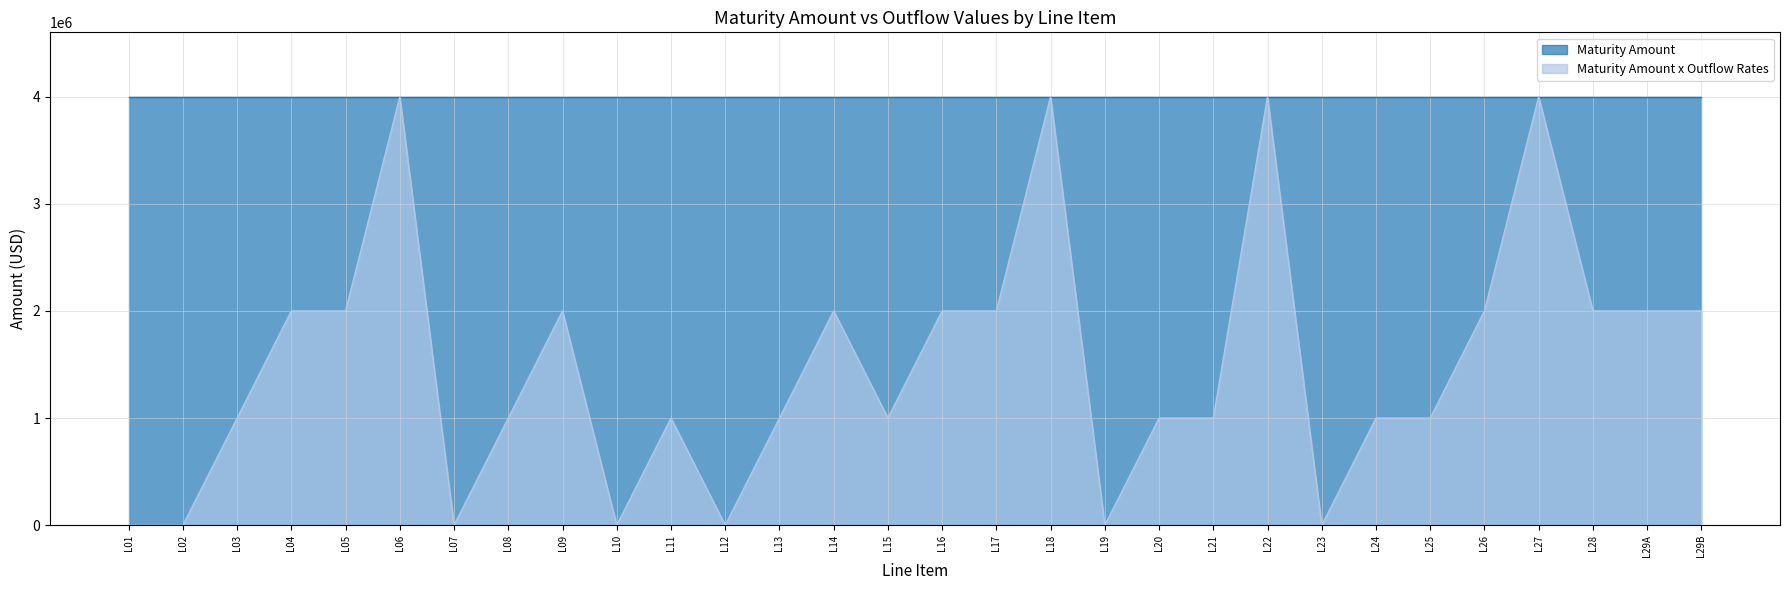

At which label is the value closest to 2000000?

L04